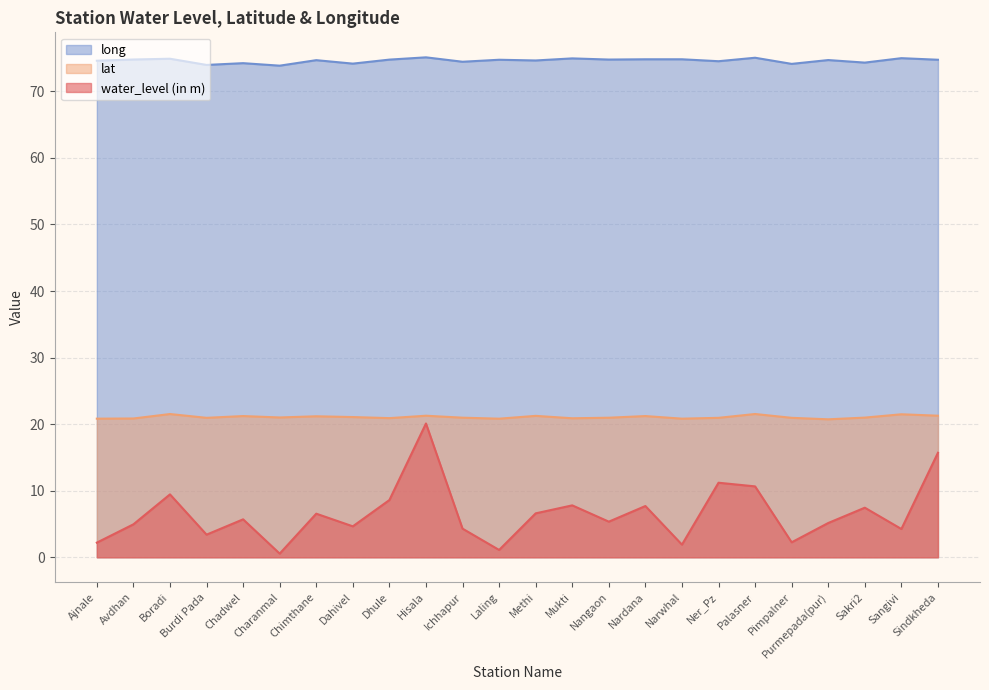

Does the chart have visible grid lines?

Yes